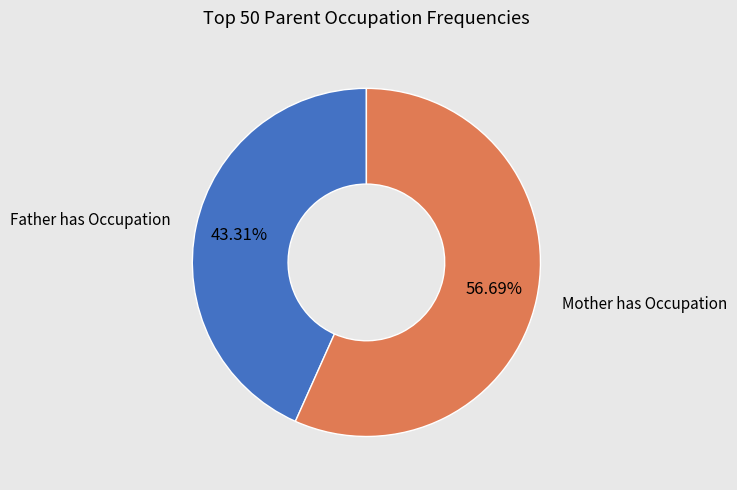

Does any single category account for the majority?

Yes